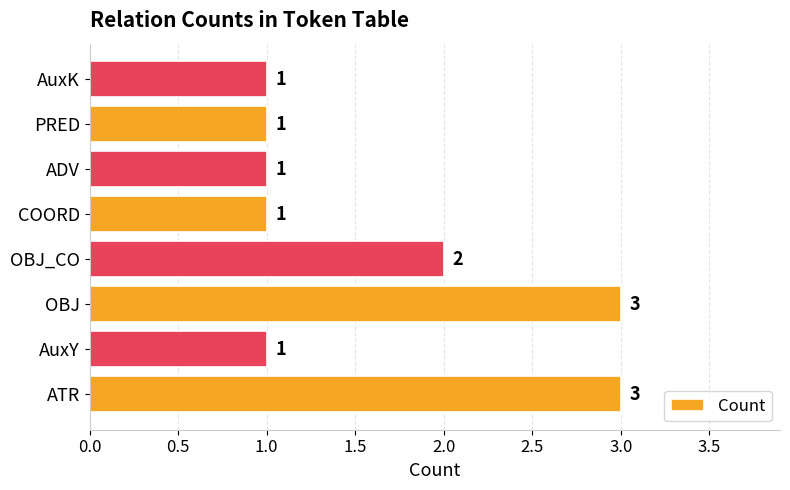

Reading bottom to top, list all the values displayed in this chart.

ATR=3	AuxY=1	OBJ=3	OBJ_CO=2	COORD=1	ADV=1	PRED=1	AuxK=1